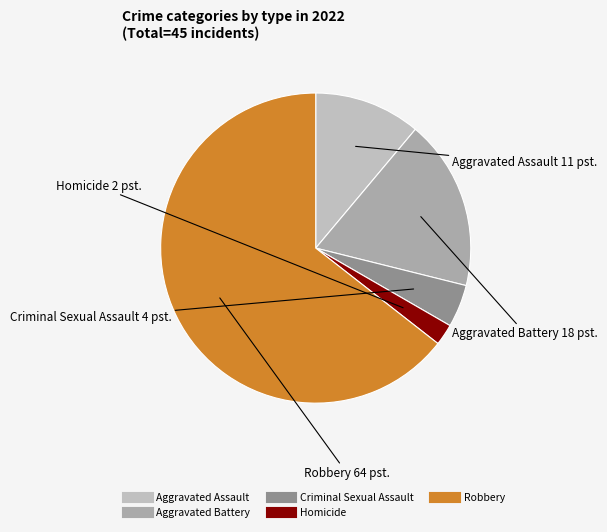

Which has a higher value, Criminal Sexual Assault or Homicide?

Criminal Sexual Assault